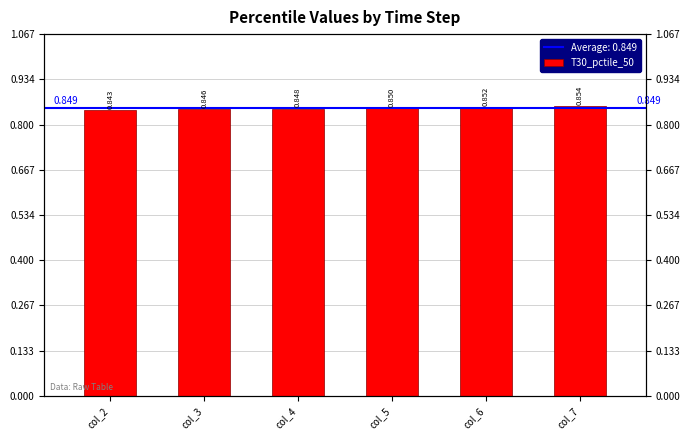

What is the sum of the values at col_7 and col_5?

1.7